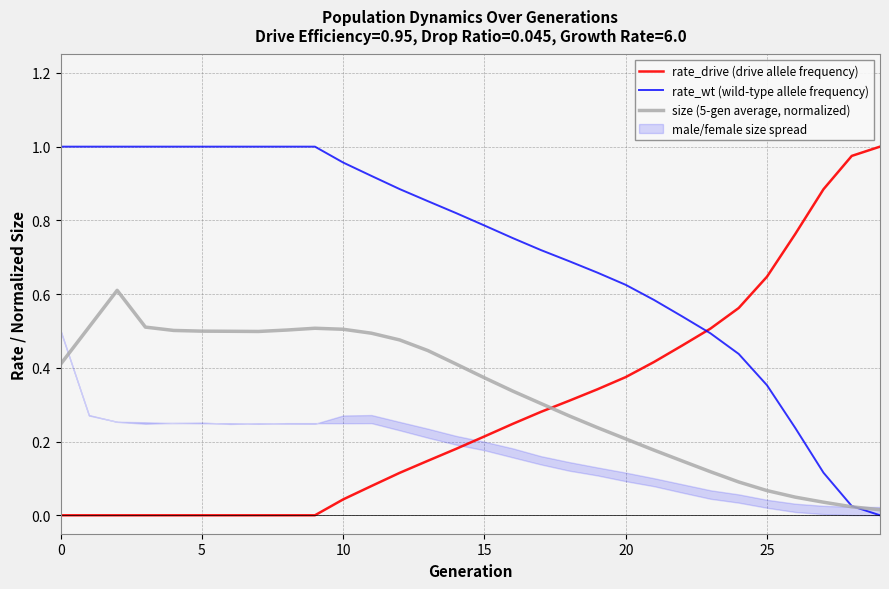

How many lines are shown in the chart?

3